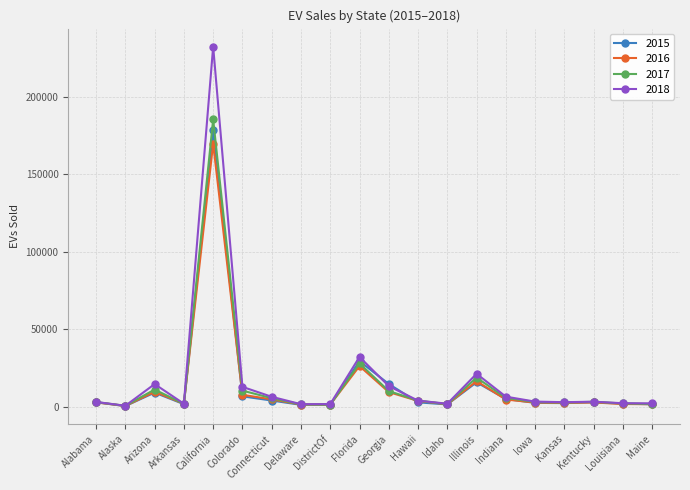

The value of 2017 at DistrictOf is 1286. True or false?

True